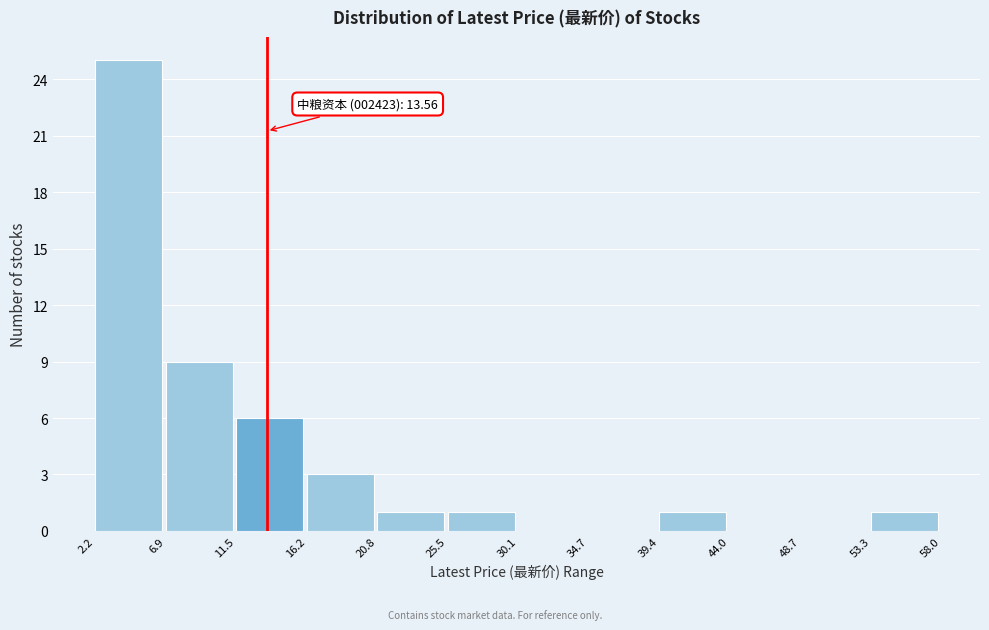

Over which range of the x-axis is the bar tallest?

2.2 to 6.9